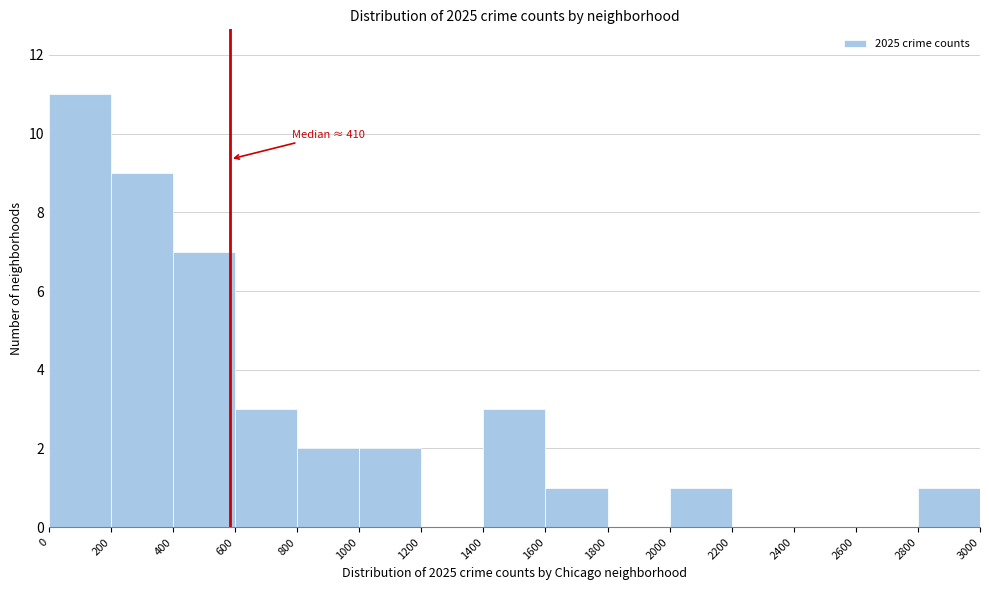

Over which range of the x-axis is the bar tallest?

0 to 200